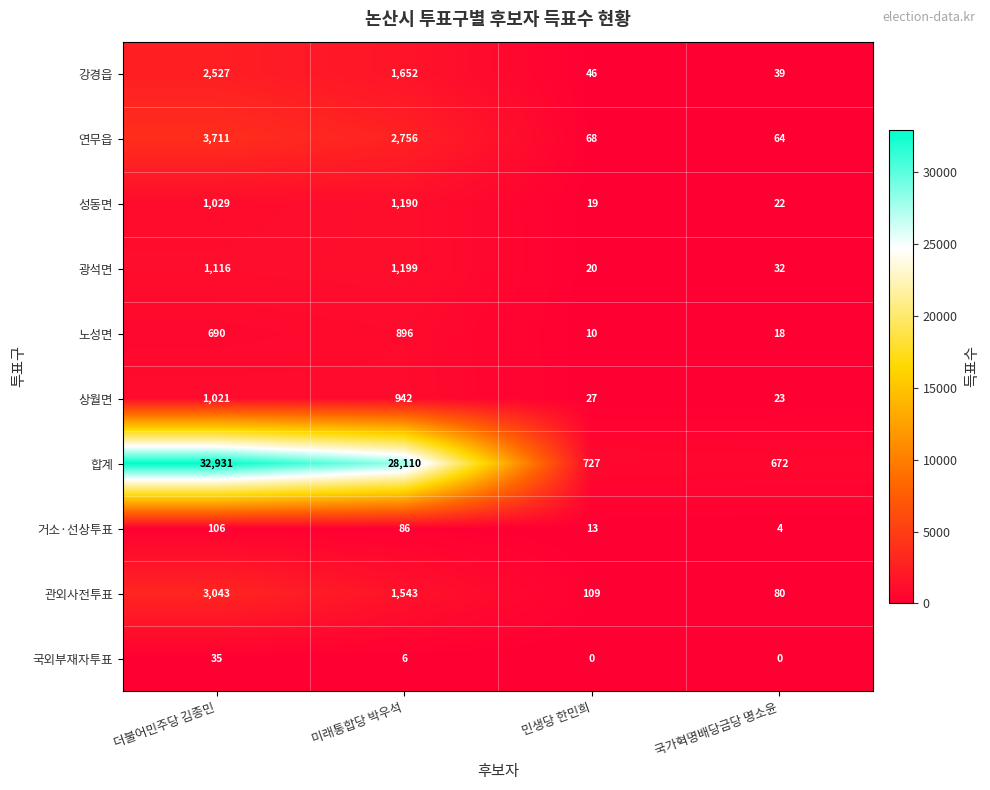

The value of 국외부재자투표 at 미래통합당 박우석 is 6. True or false?

True